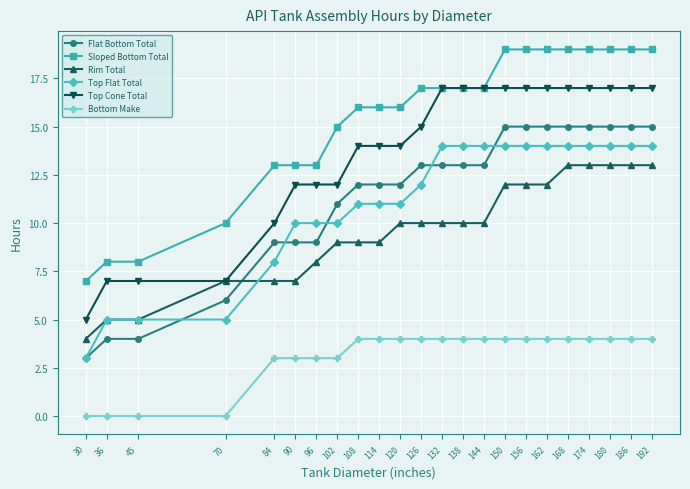

Reading right to left, extract all data points from this chart.

Flat Bottom Total: 192=15	186=15	180=15	174=15	168=15	162=15	156=15	150=15	144=13	138=13	132=13	126=13	120=12	114=12	108=12	102=11	96=9	90=9	84=9	70=6	45=4	36=4	30=3
Sloped Bottom Total: 192=19	186=19	180=19	174=19	168=19	162=19	156=19	150=19	144=17	138=17	132=17	126=17	120=16	114=16	108=16	102=15	96=13	90=13	84=13	70=10	45=8	36=8	30=7
Rim Total: 192=13	186=13	180=13	174=13	168=13	162=12	156=12	150=12	144=10	138=10	132=10	126=10	120=10	114=9	108=9	102=9	96=8	90=7	84=7	70=7	45=5	36=5	30=4
Top Flat Total: 192=14	186=14	180=14	174=14	168=14	162=14	156=14	150=14	144=14	138=14	132=14	126=12	120=11	114=11	108=11	102=10	96=10	90=10	84=8	70=5	45=5	36=5	30=3
Top Cone Total: 192=17	186=17	180=17	174=17	168=17	162=17	156=17	150=17	144=17	138=17	132=17	126=15	120=14	114=14	108=14	102=12	96=12	90=12	84=10	70=7	45=7	36=7	30=5
Bottom Make: 192=4	186=4	180=4	174=4	168=4	162=4	156=4	150=4	144=4	138=4	132=4	126=4	120=4	114=4	108=4	102=3	96=3	90=3	84=3	70=0	45=0	36=0	30=0